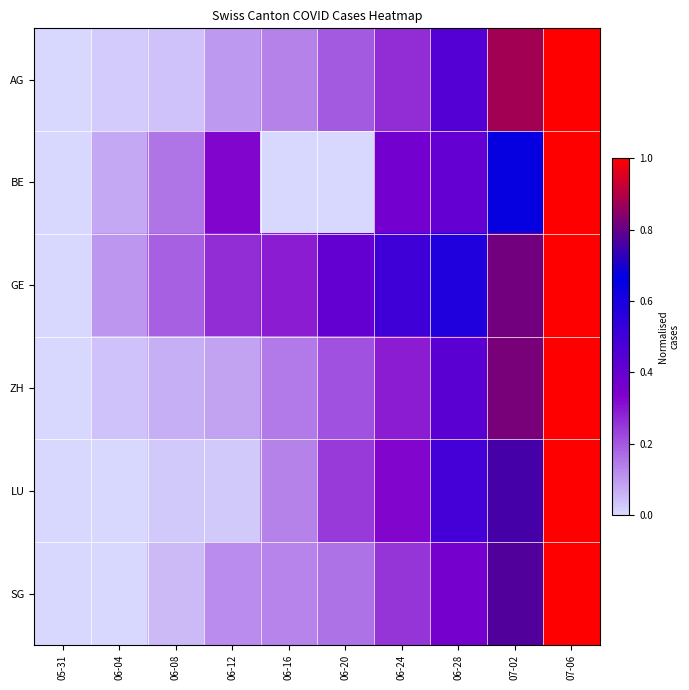

Reading left to right, what are all the values shown in this chart?

AG: 05-31=0.0	06-04=0.0	06-08=0.0	06-12=0.1	06-16=0.1	06-20=0.2	06-24=0.3	06-28=0.4	07-02=0.9	07-06=1.0
BE: 05-31=0.0	06-04=0.1	06-08=0.2	06-12=0.3	06-16=0.0	06-20=0.0	06-24=0.4	06-28=0.4	07-02=0.7	07-06=1.0
GE: 05-31=0.0	06-04=0.1	06-08=0.2	06-12=0.3	06-16=0.3	06-20=0.4	06-24=0.5	06-28=0.6	07-02=0.8	07-06=1.0
ZH: 05-31=0.0	06-04=0.0	06-08=0.1	06-12=0.1	06-16=0.1	06-20=0.2	06-24=0.3	06-28=0.4	07-02=0.8	07-06=1.0
LU: 05-31=0.0	06-04=0.0	06-08=0.0	06-12=0.0	06-16=0.1	06-20=0.2	06-24=0.3	06-28=0.5	07-02=0.8	07-06=1.0
SG: 05-31=0.0	06-04=0.0	06-08=0.0	06-12=0.1	06-16=0.1	06-20=0.2	06-24=0.3	06-28=0.4	07-02=0.8	07-06=1.0